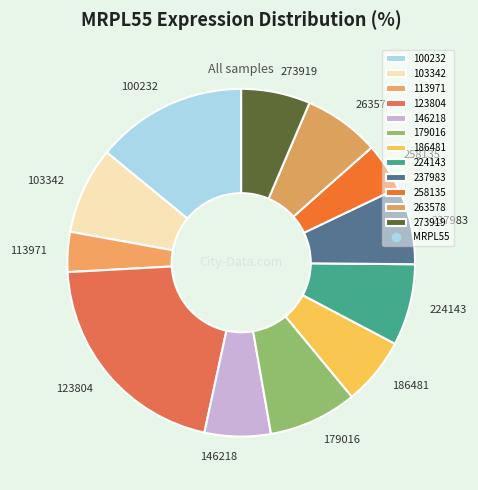

How many segments does this pie chart have?

12